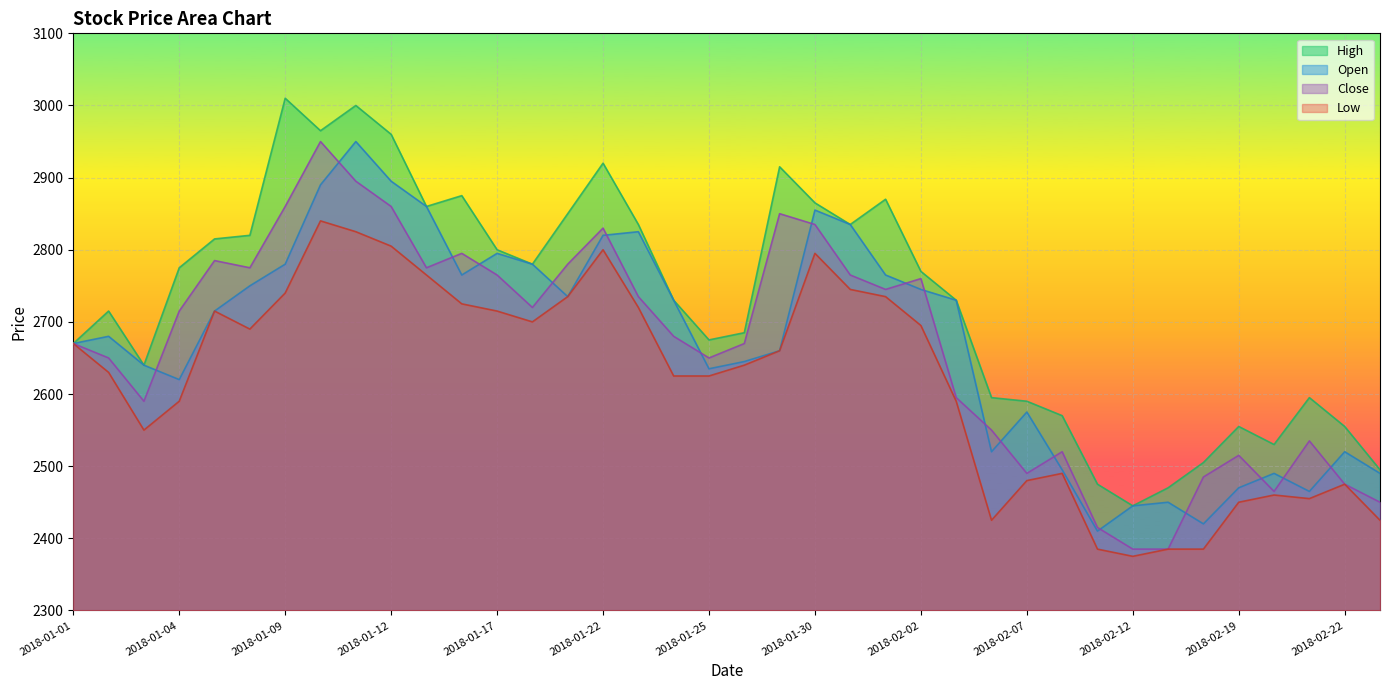

True or false: Close and High cross at least once.

False